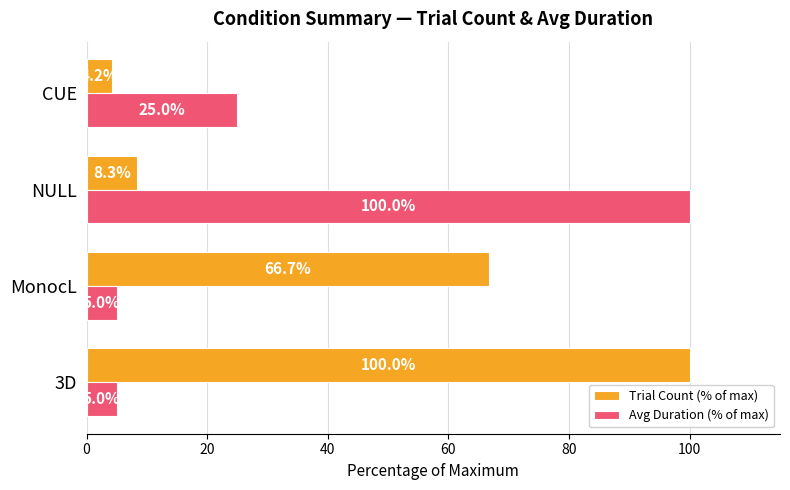

What are all the series names shown in the legend?

Trial Count (% of max), Avg Duration (% of max)